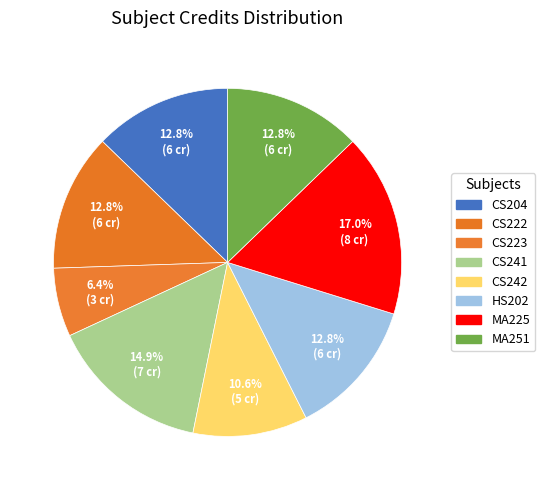

Is it true that CS242 is 1% of the pie?

False